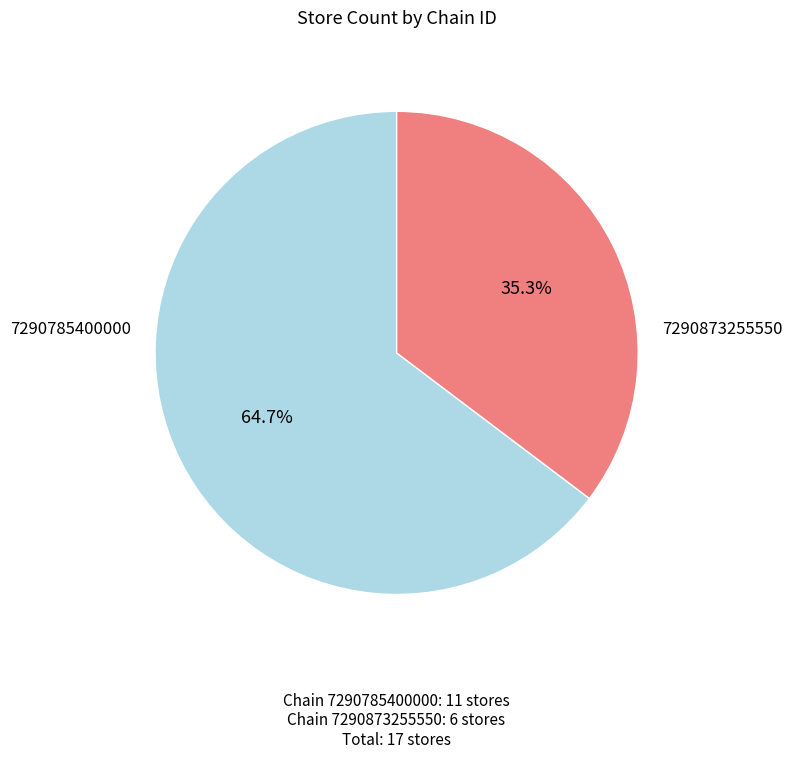

Is there a majority slice in this chart?

Yes